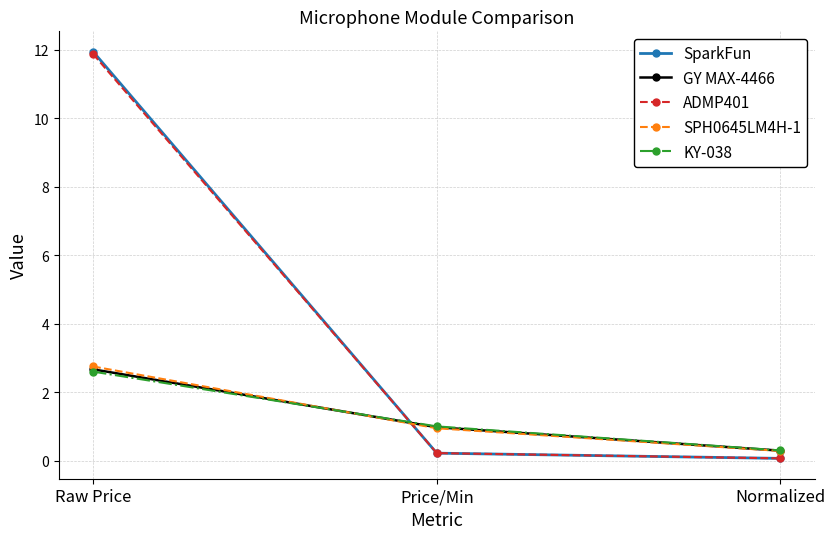

What is the total value across all series at Raw Price?

31.8